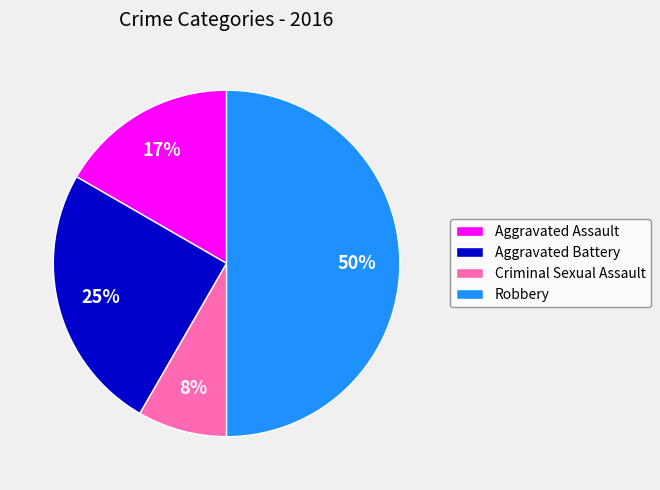

What is the ratio of the value at Criminal Sexual Assault to the value at Aggravated Battery?

0.3